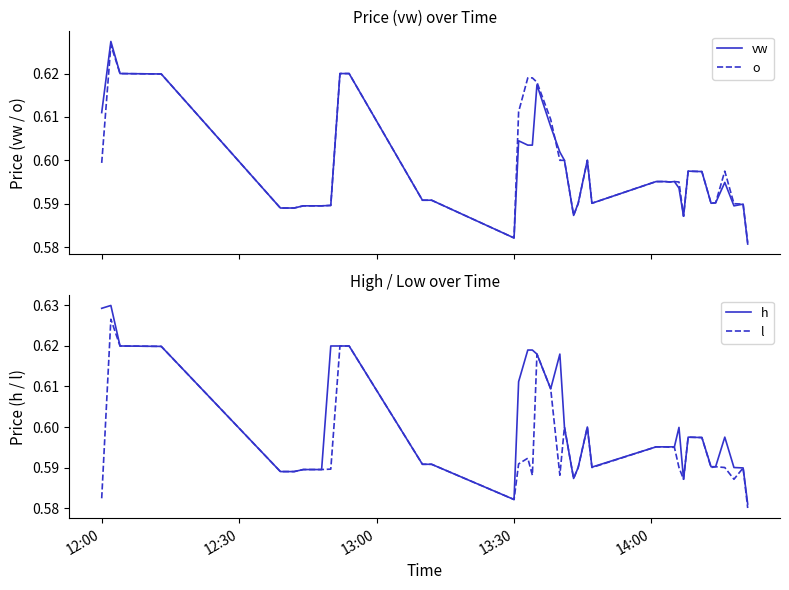

At how many categories does at least one series exceed 0?

40